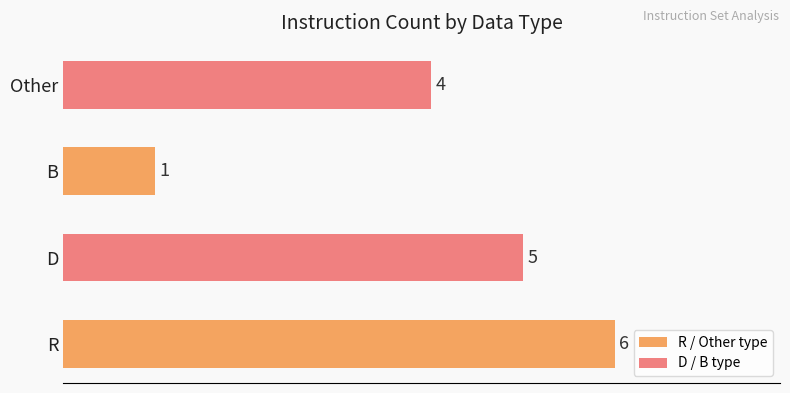

Count the values in the range 4 to 6.

3